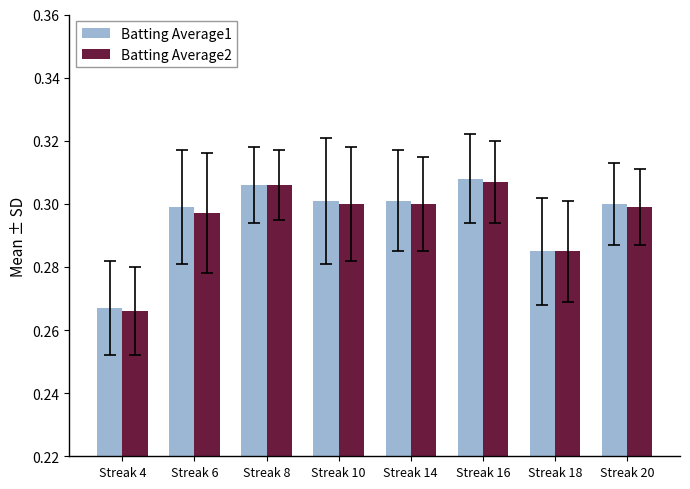

The Batting Average2 series shows 0.3 at Streak 10. True or false?

True